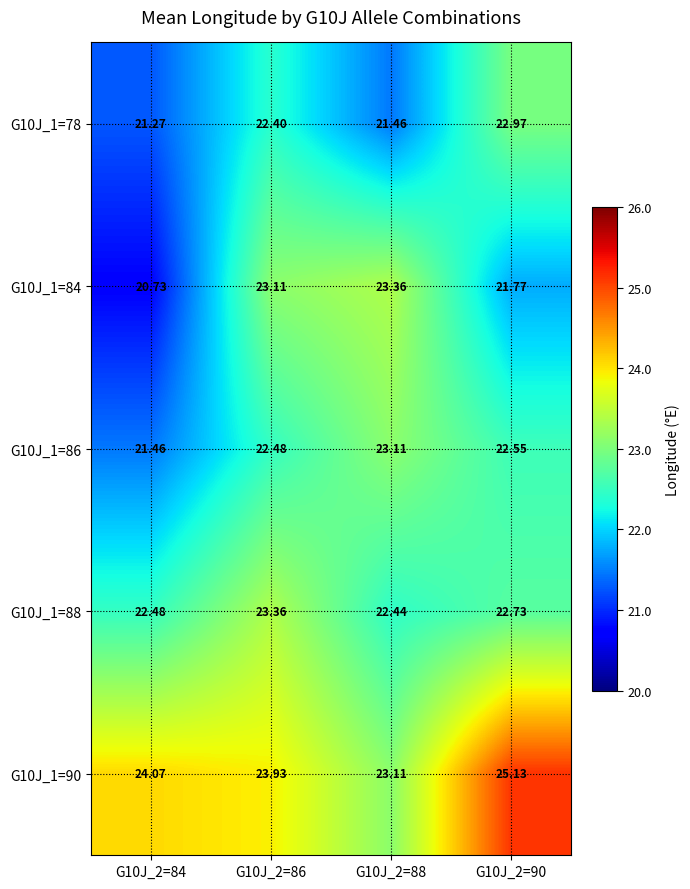

Which series has the largest range (max minus min)?

G10J_1=84